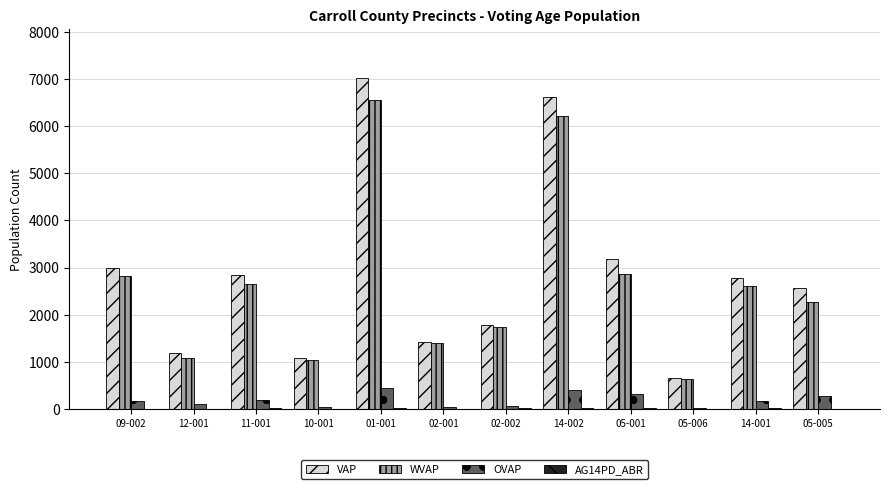

Between 10-001 and 14-002, which series saw the biggest shift?

VAP